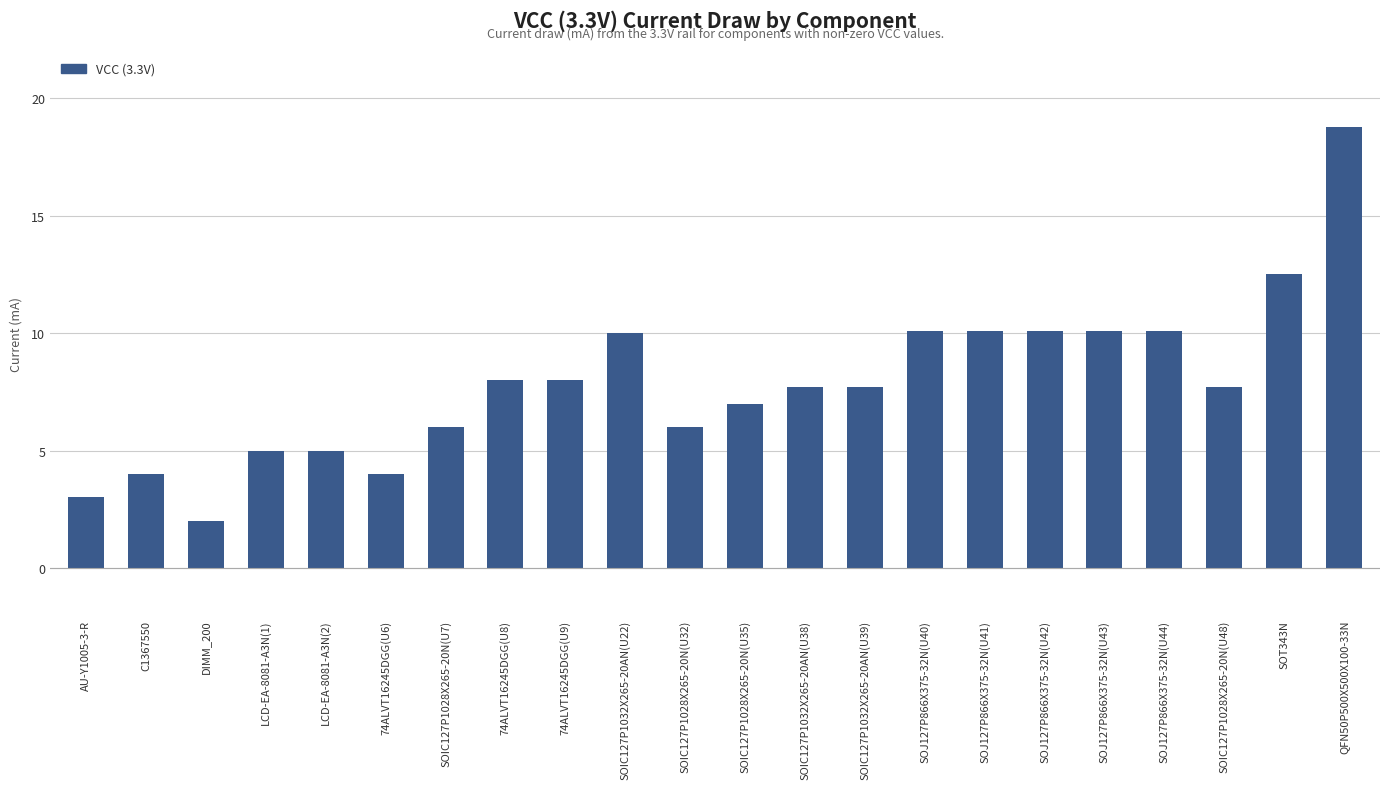

The chart shows a value of 5.3 at C1367550. True or false?

False